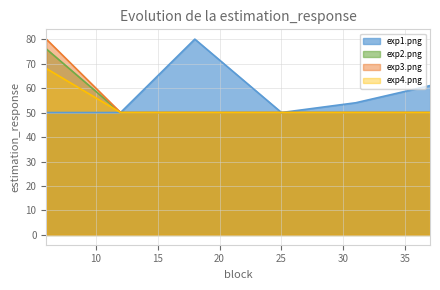

True or false: exp3.png and exp1.png intersect in this chart.

False